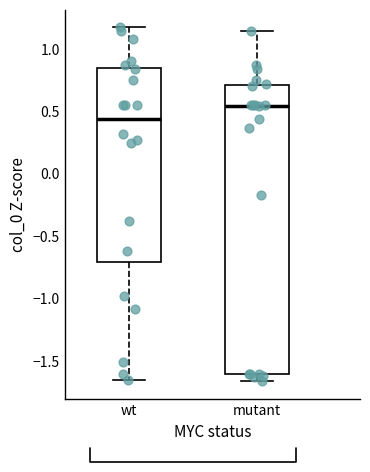

Which box's median line is the lowest?

wt